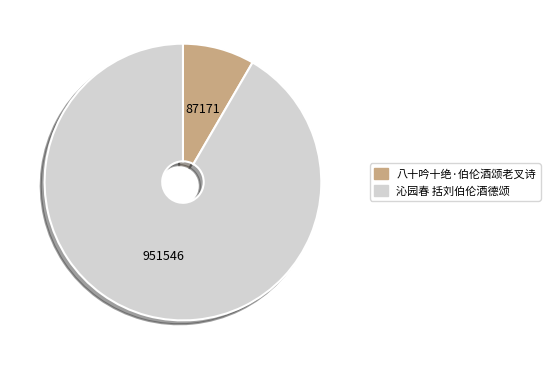

Is 八十吟十绝·伯伦酒颂老叉诗 the majority of the pie?

No